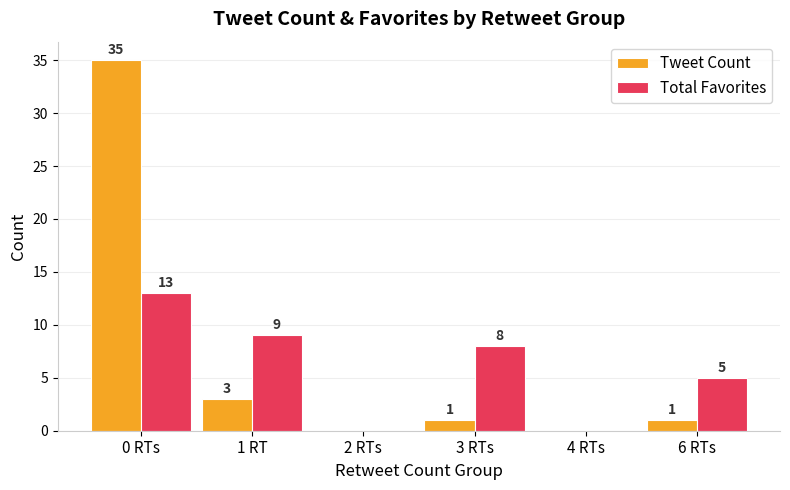

Does the chart contain stacked bars?

No